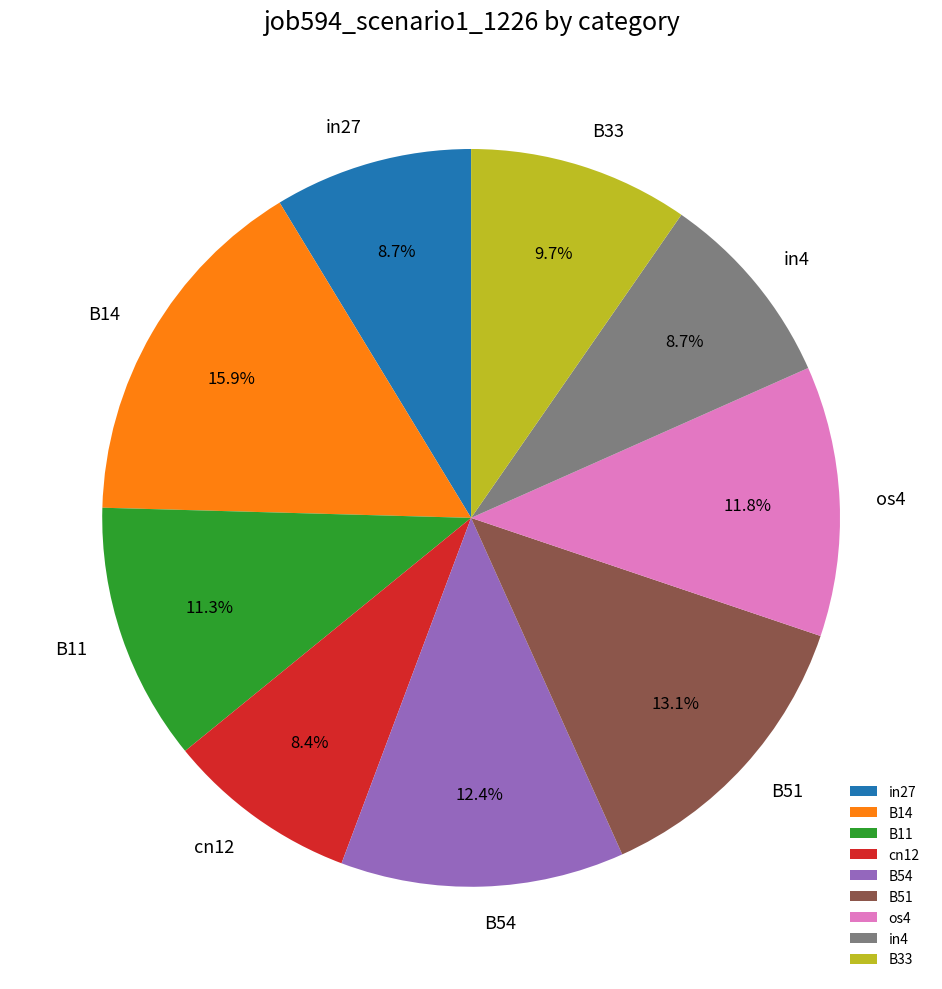

How many slices are in this pie chart?

9